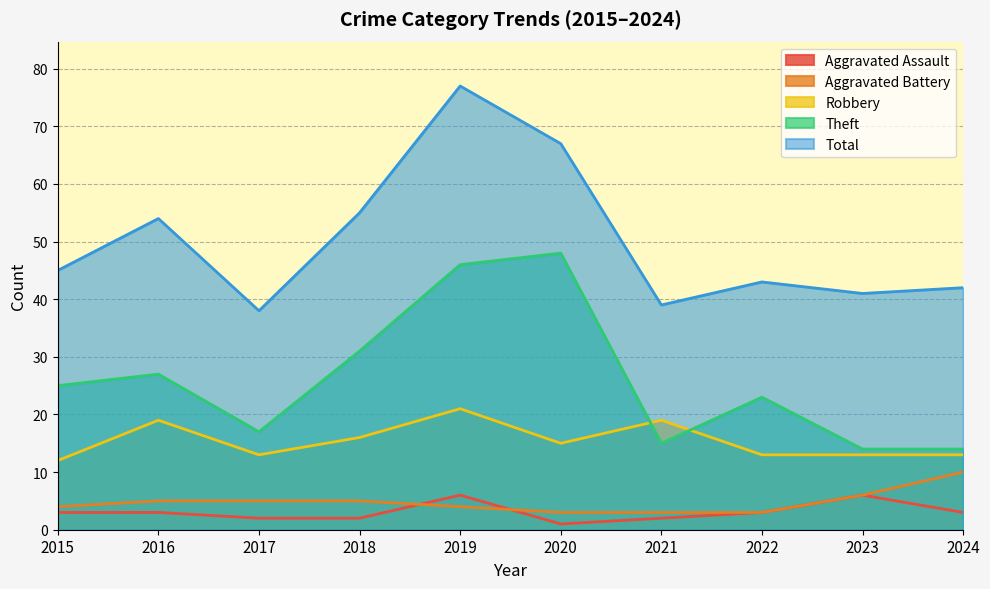

At which label does Robbery reach its minimum?

2015